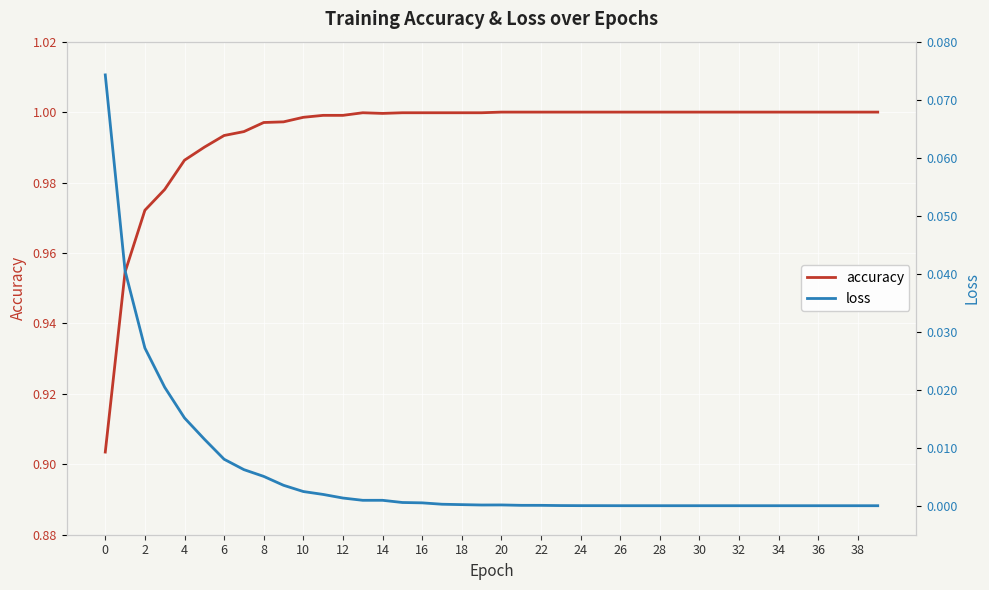

Which series has the largest range (max minus min)?

accuracy